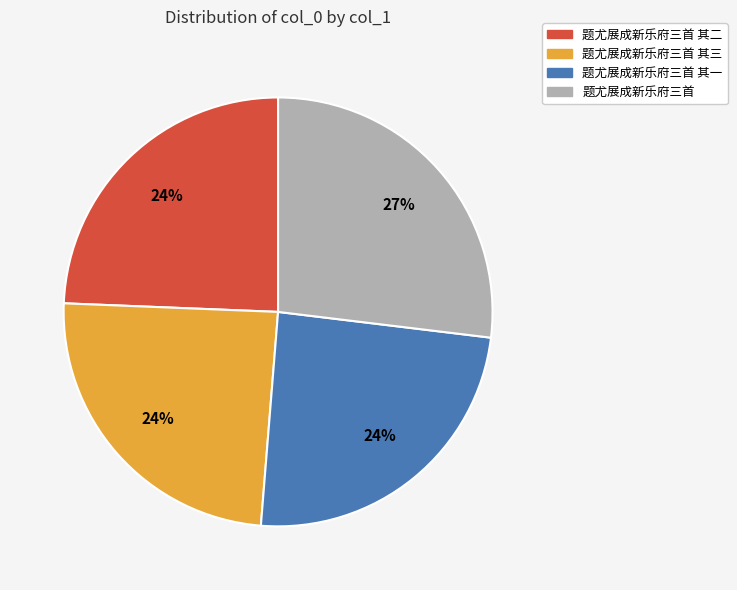

To the nearest percent, what portion does 题尤展成新乐府三首 represent?

27%